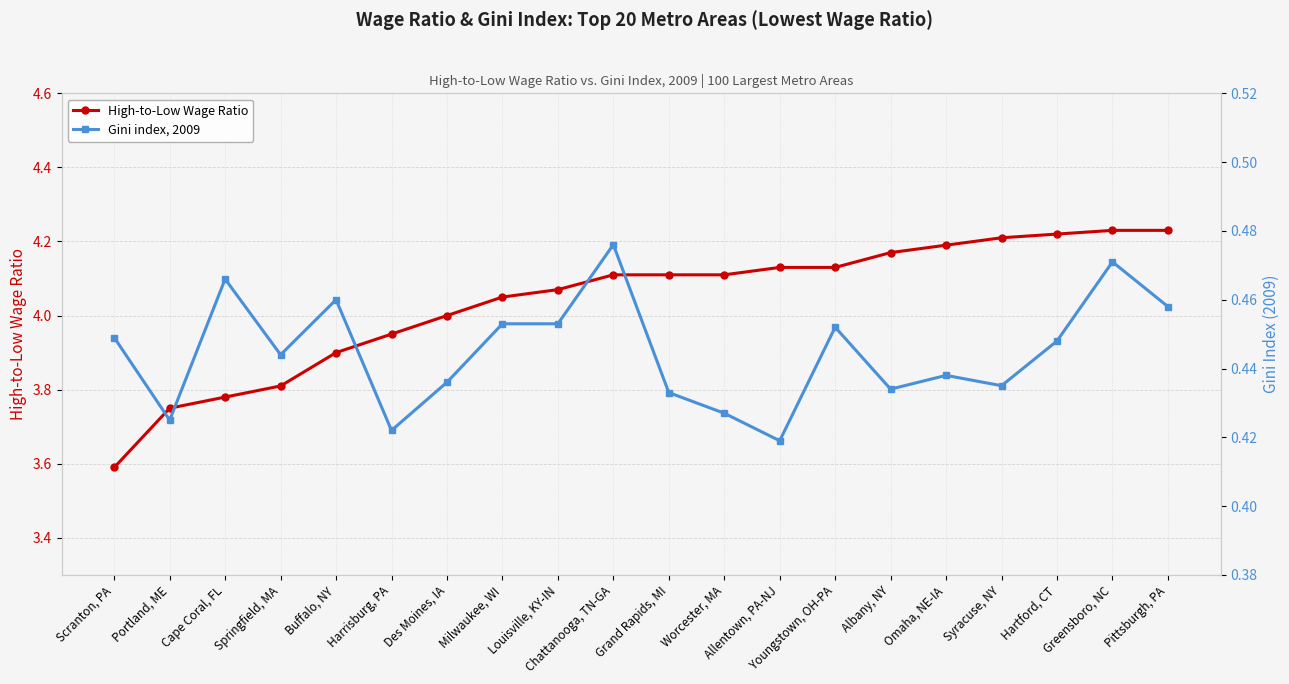

What are all the series names shown in the legend?

High-to-Low Wage Ratio, Gini index, 2009